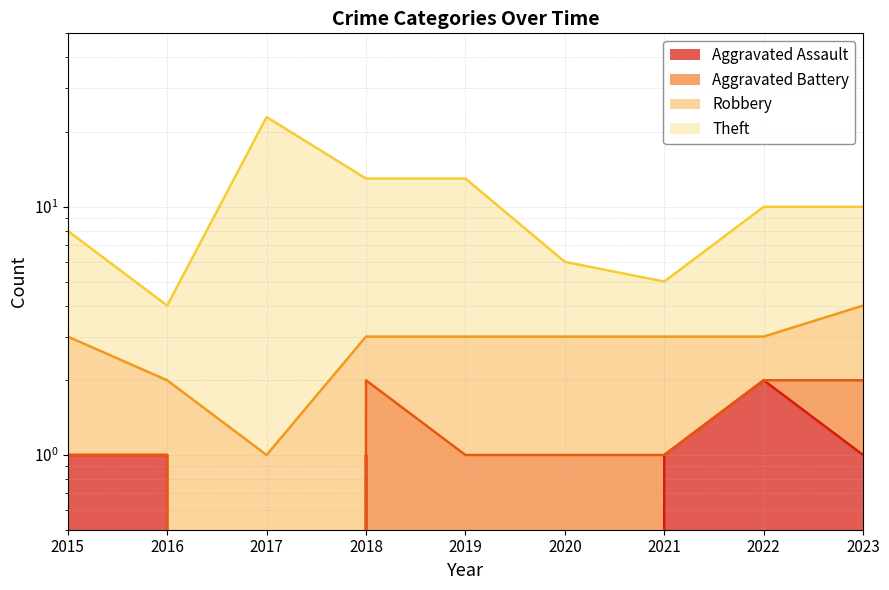

True or false: Aggravated Assault has more than 1 interior local peaks.

True